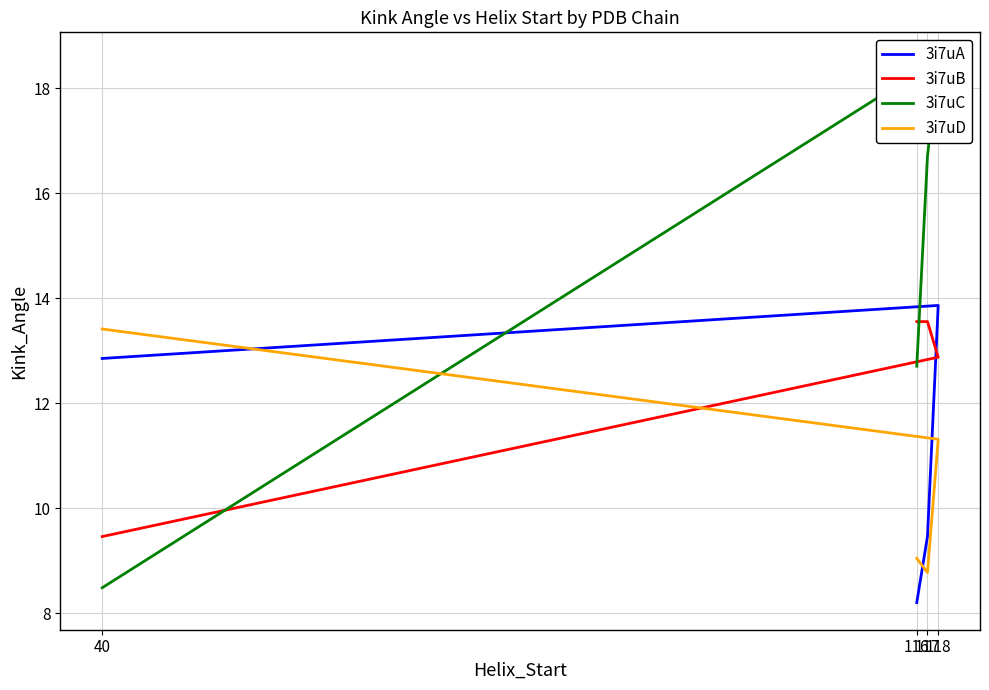

What is the value of the 3i7uC point at the 1st from the left?

8.5